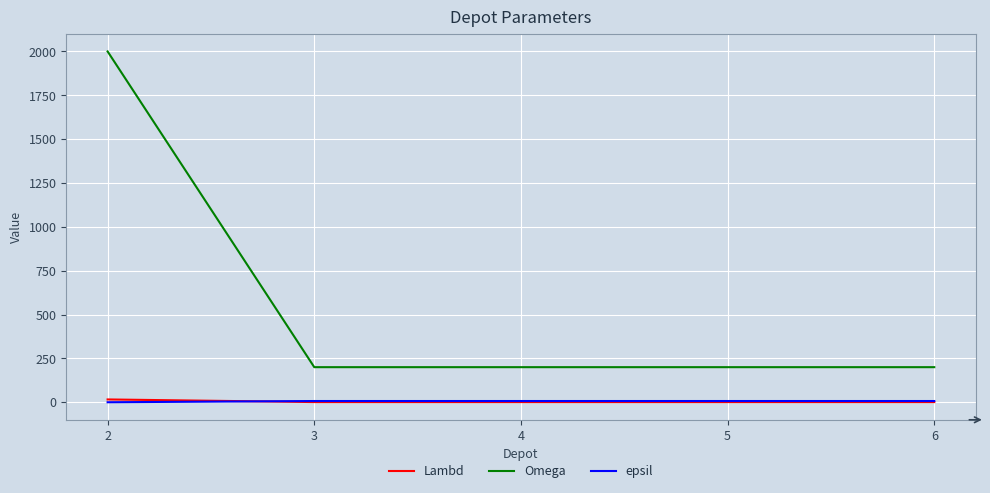

Does the chart display data point markers on the line(s)?

No